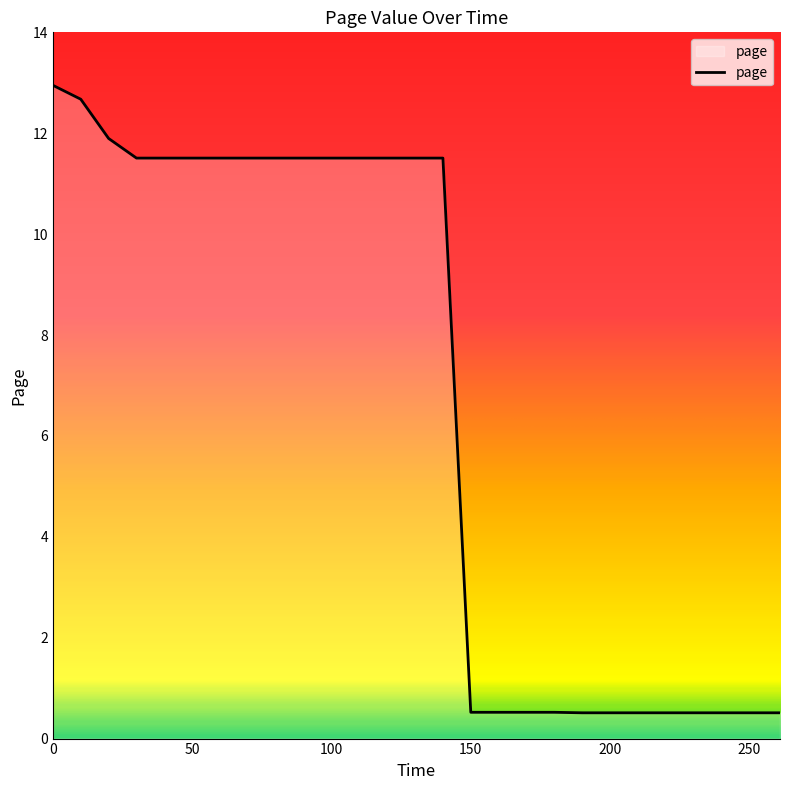

What is the smallest value displayed?

0.5